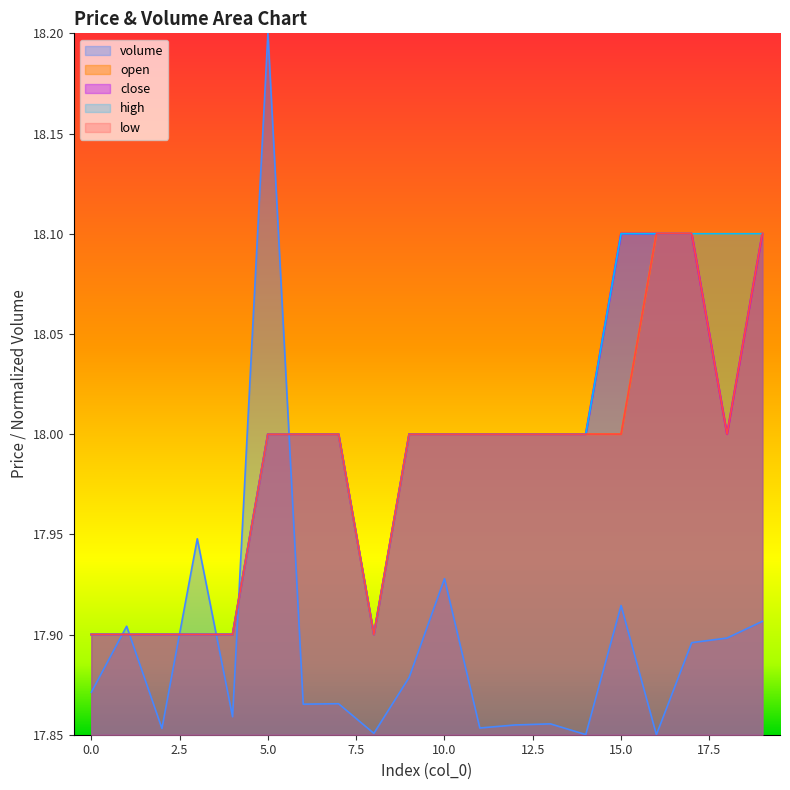

What is the lowest value of the high series?

17.9